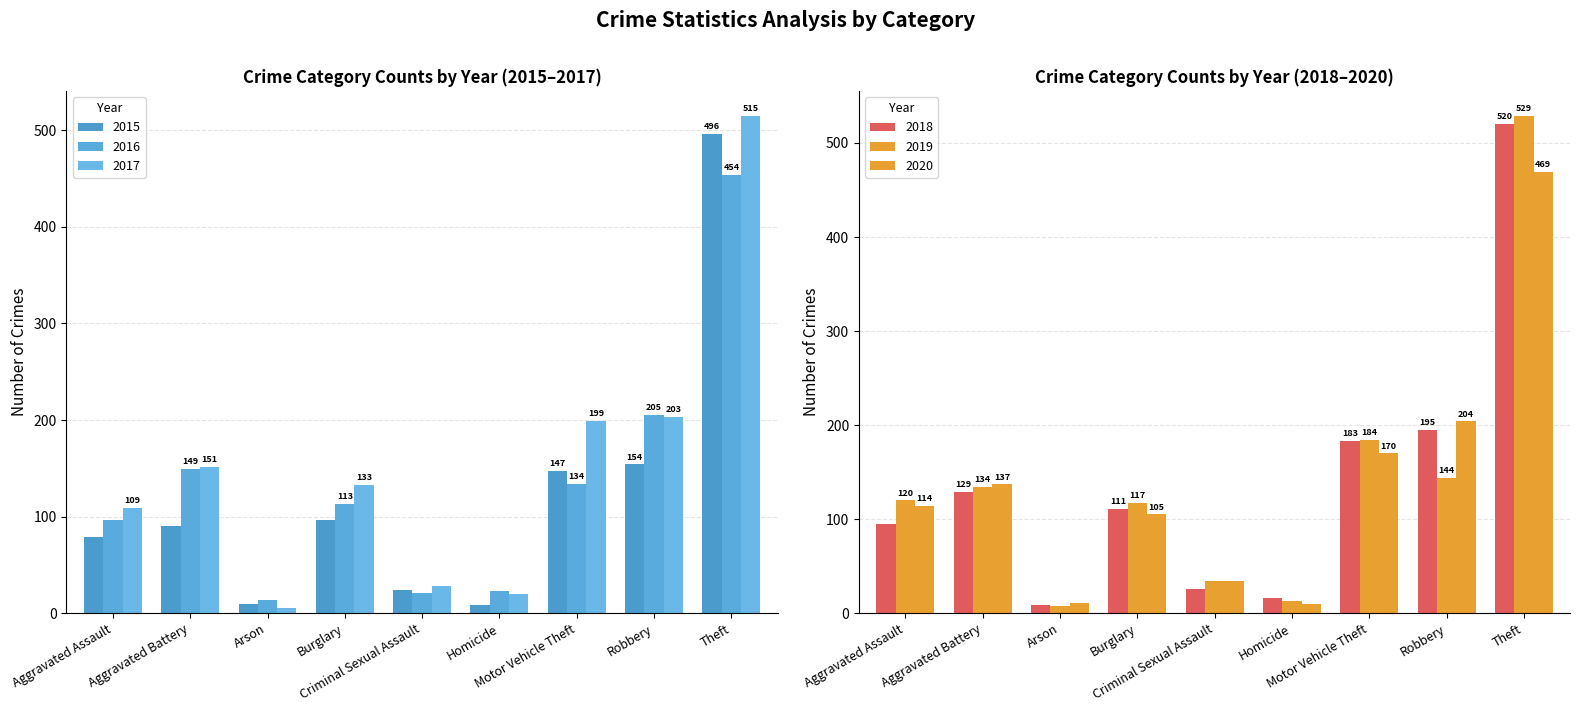

What is the spread (max minus min) of values at Burglary?

36